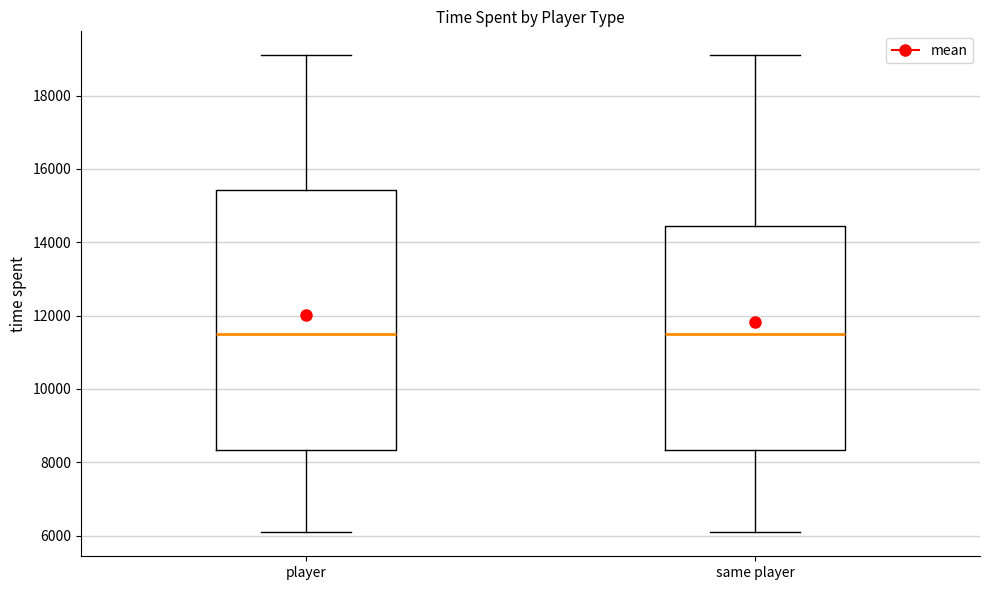

Comparing the boxes themselves (not the whiskers), which one is the tallest?

player